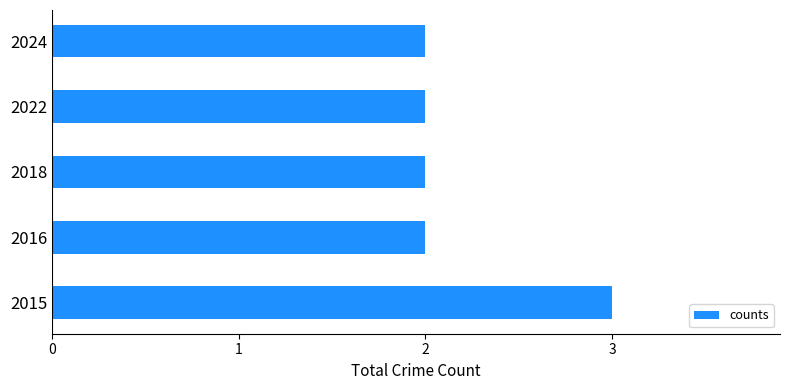

Which category has the highest value across all series?

2015